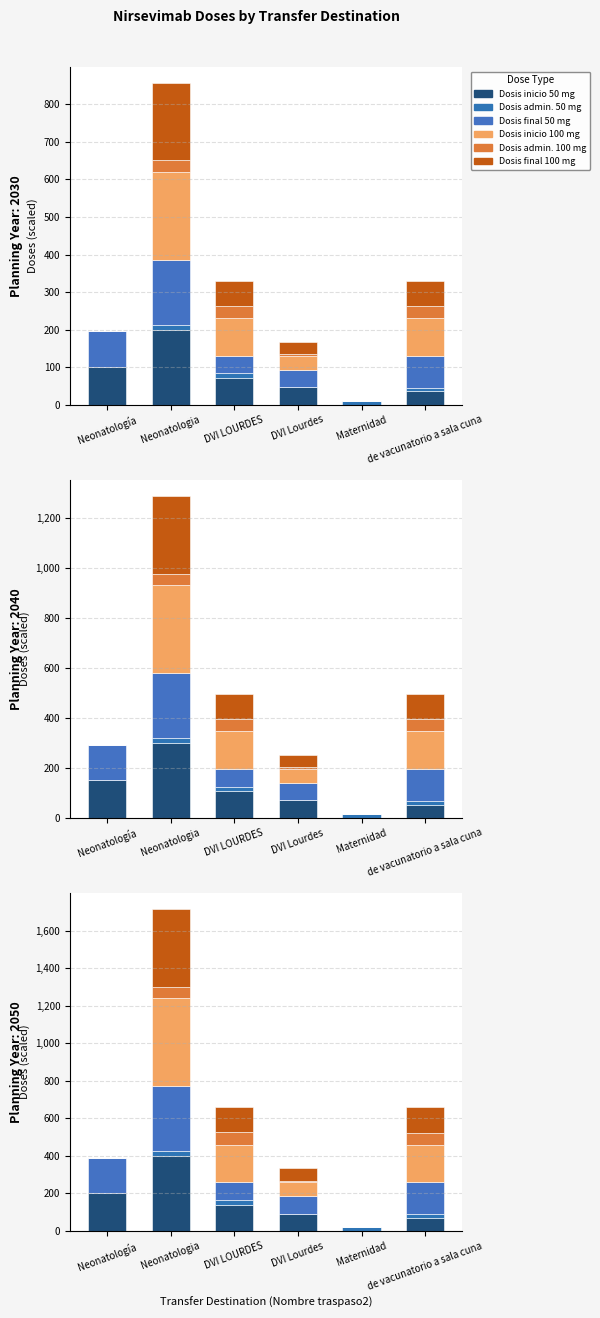

Is the value of Dosis final 100 mg at Neonatología greater than the value of Dosis final 50 mg at Maternidad?

No